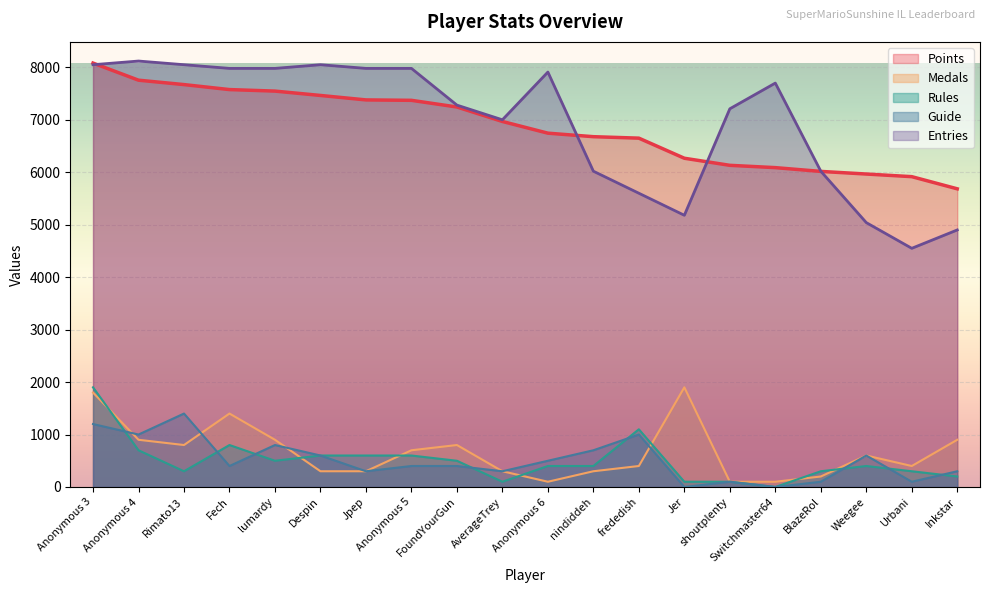

At which category does Guide reach its first local valley?

Anonymous 4